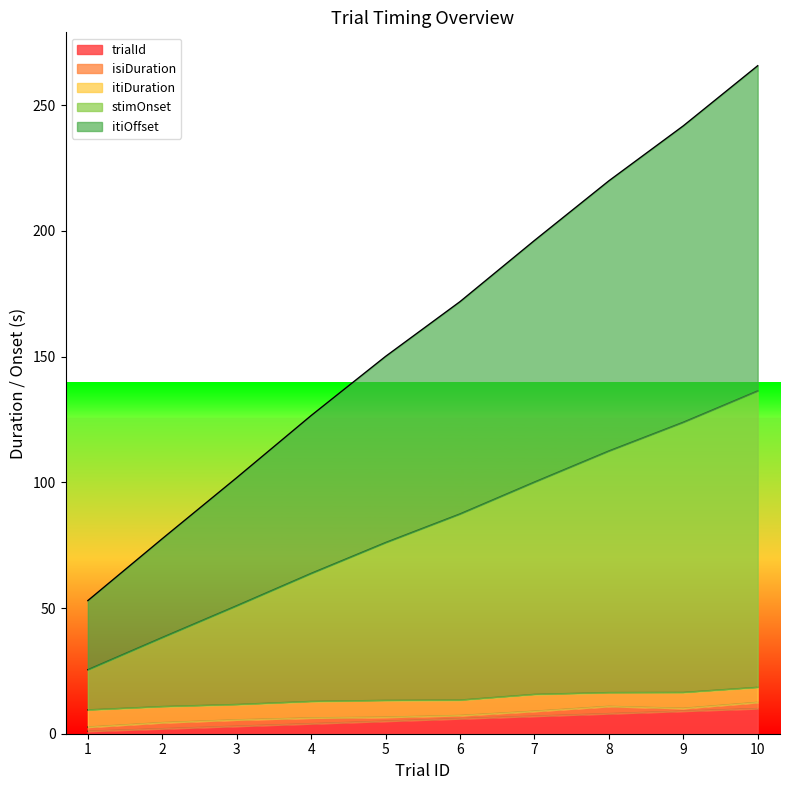

How many data points does each series have?

10